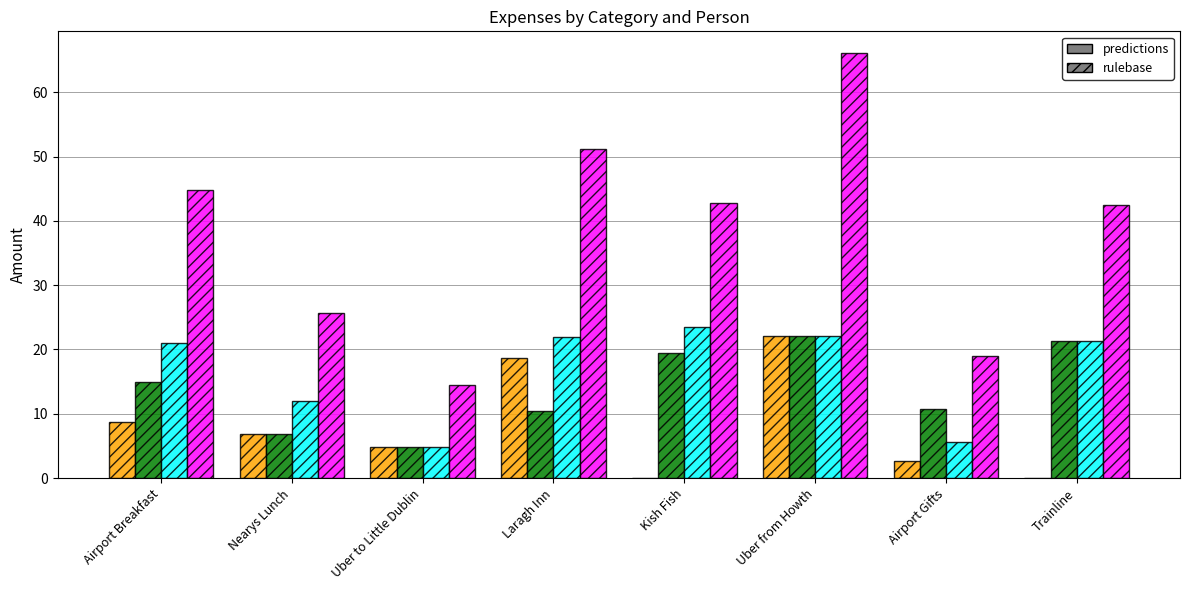

Are the bars horizontal?

No